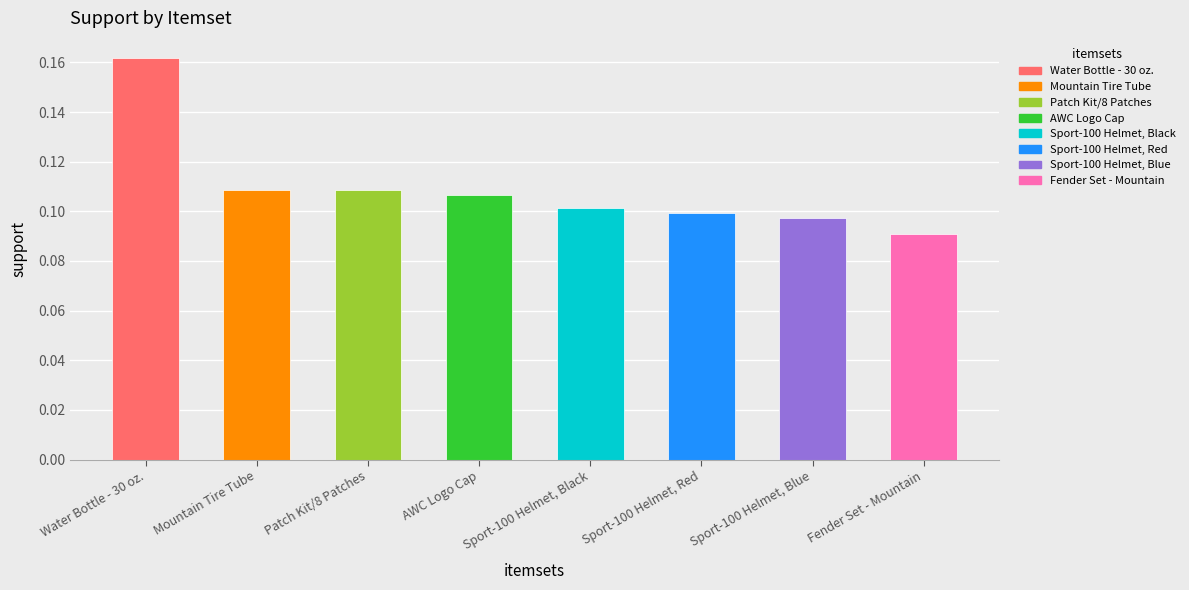

What value does the data have at Patch Kit/8 Patches?

0.1